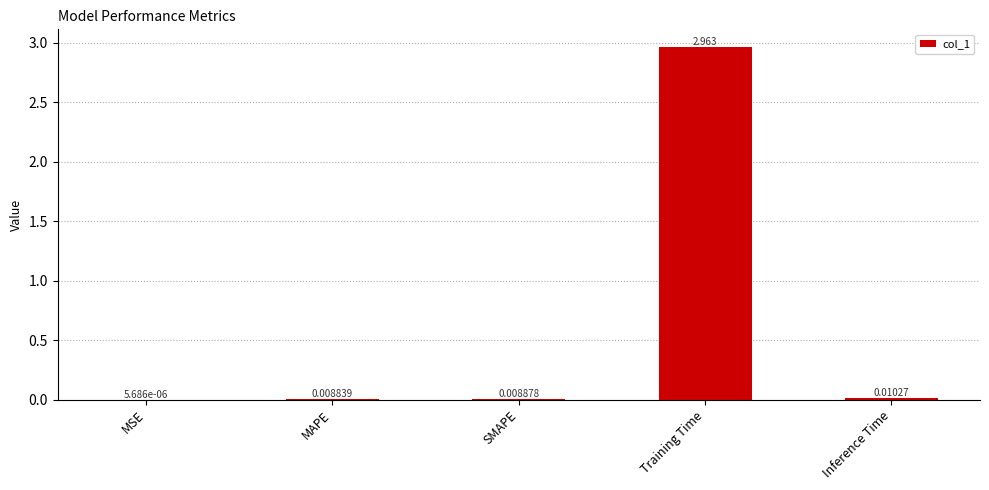

At which label is the value closest to 1?

Inference Time